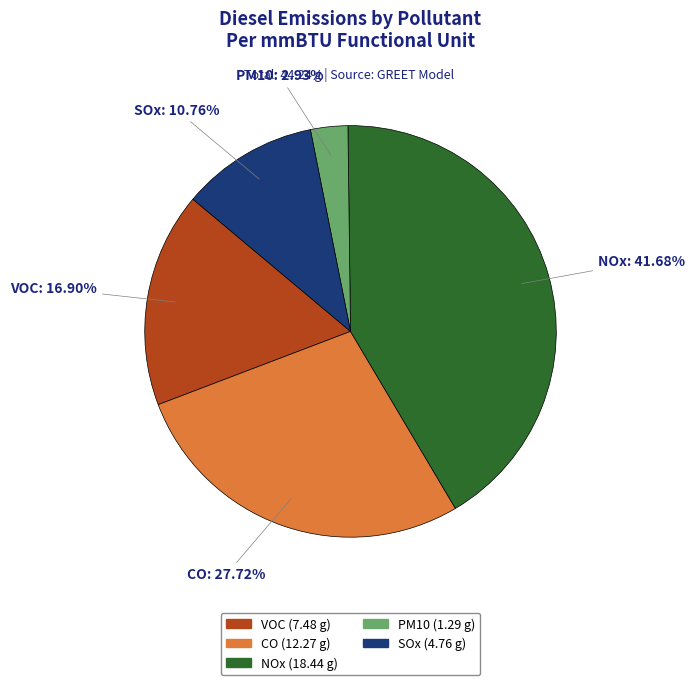

Is there a majority slice in this chart?

No